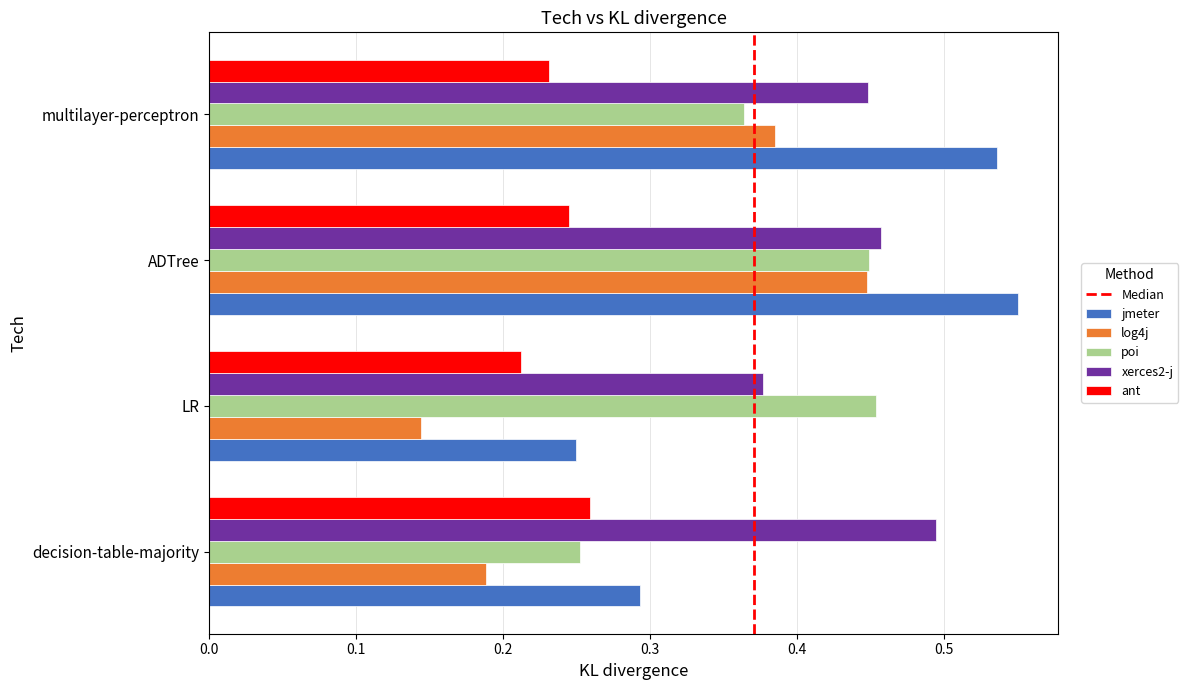

Which category has the lowest value in the xerces2-j series?

LR